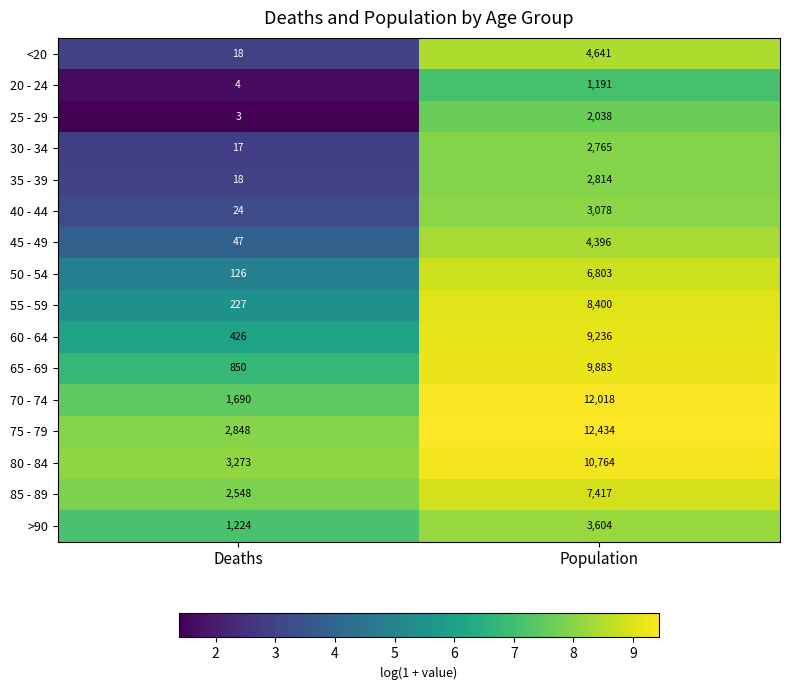

Is it true that 75 - 79 equals 12434 at Population?

True